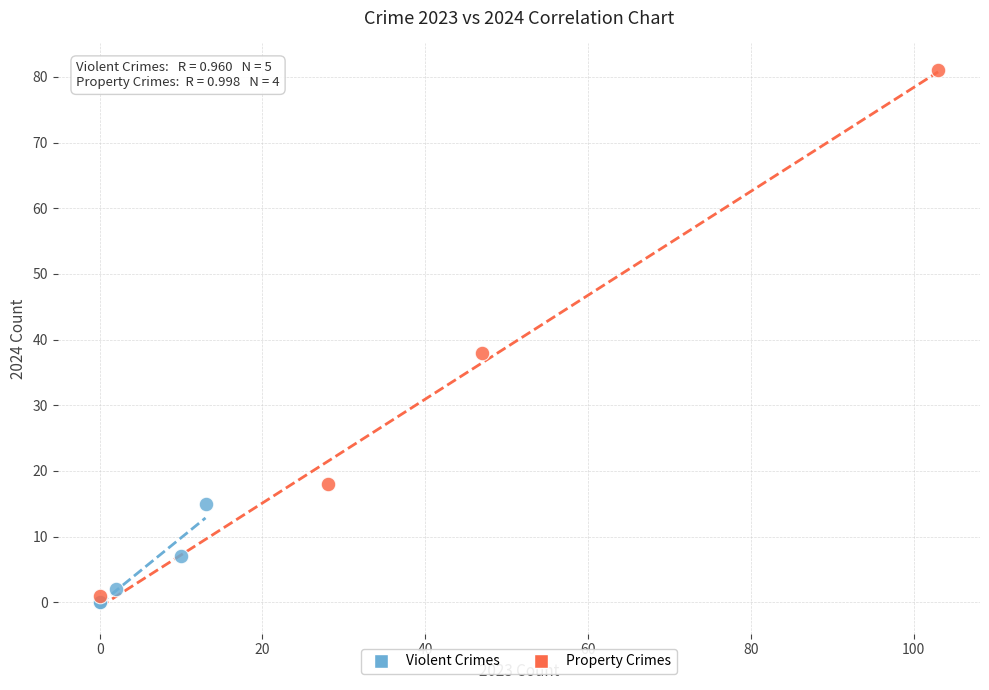

Which series has the largest Y range (max minus min)?

Property Crimes